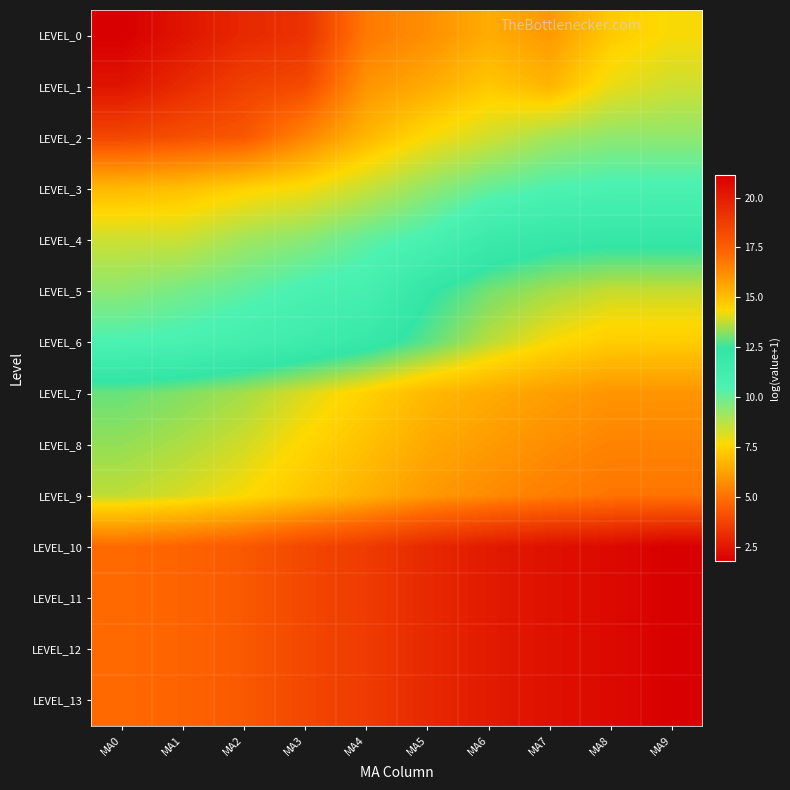

At which category does the chart reach its minimum across all series?

MA0